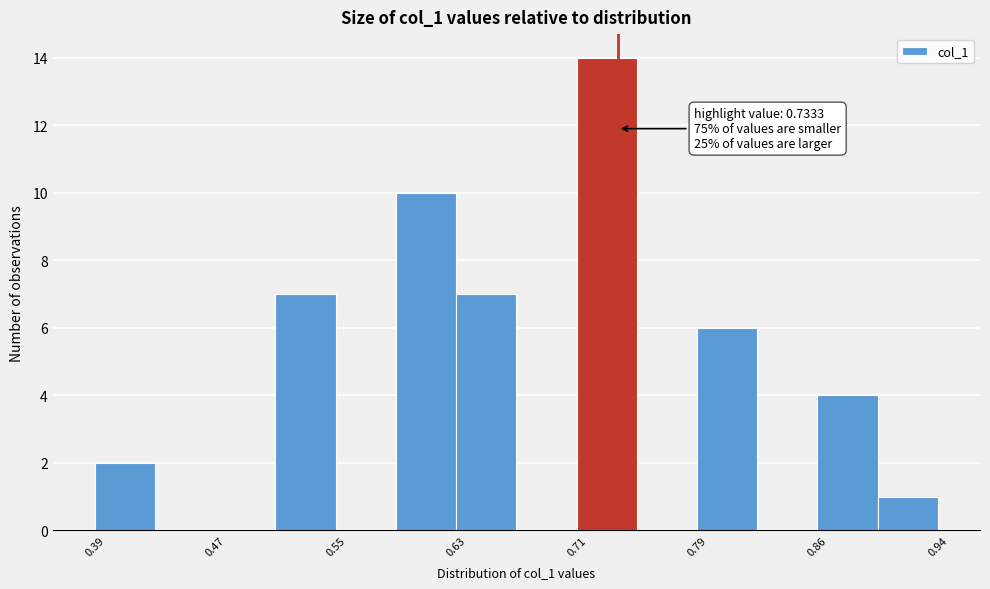

Around what value on the x-axis is the tallest bar? Give the approximate position of its centre, as read against the axis.

0.73